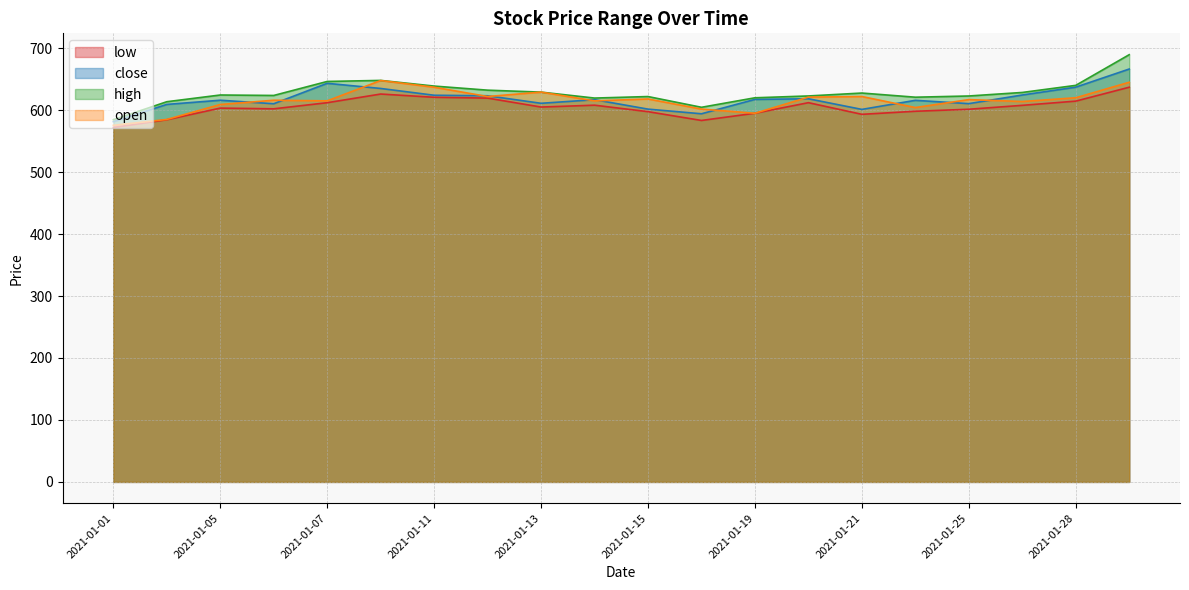

Read the close value at 2021-01-12.

623.2